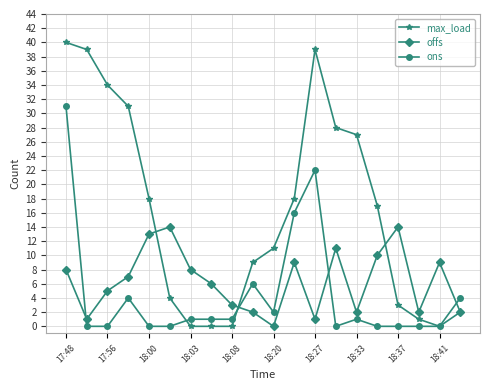

Which series has the largest total across all categories?

max_load